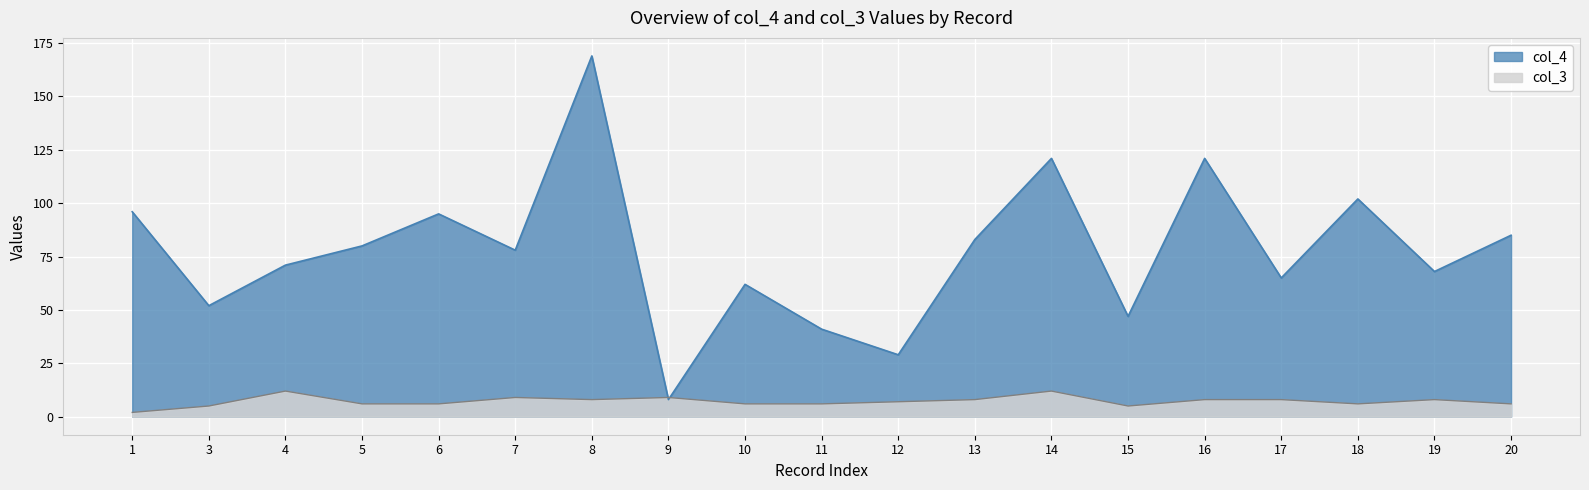

At which label is col_3 closest to 7?

12